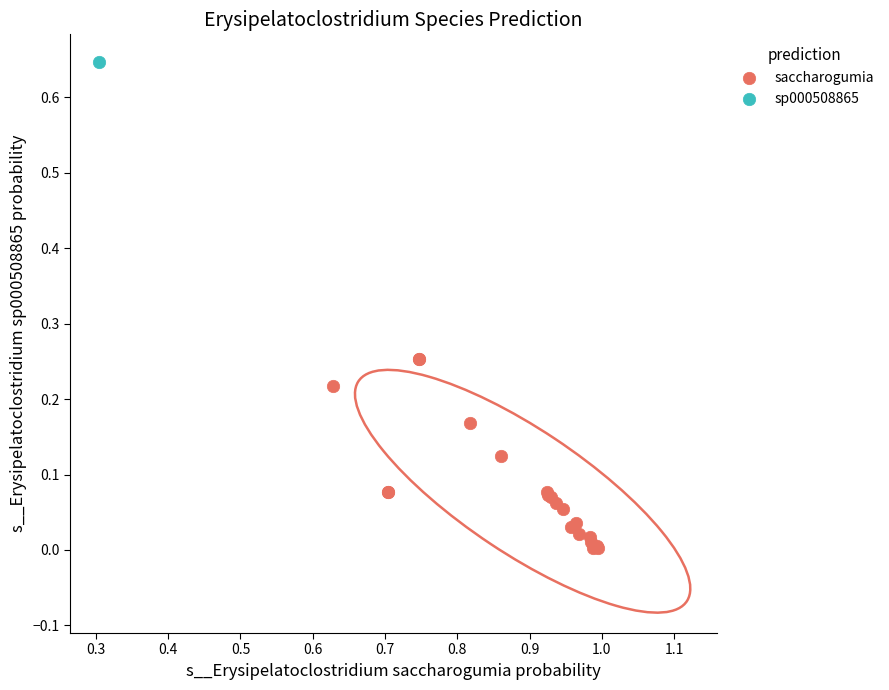

What are all the series names shown in the legend?

saccharogumia, sp000508865